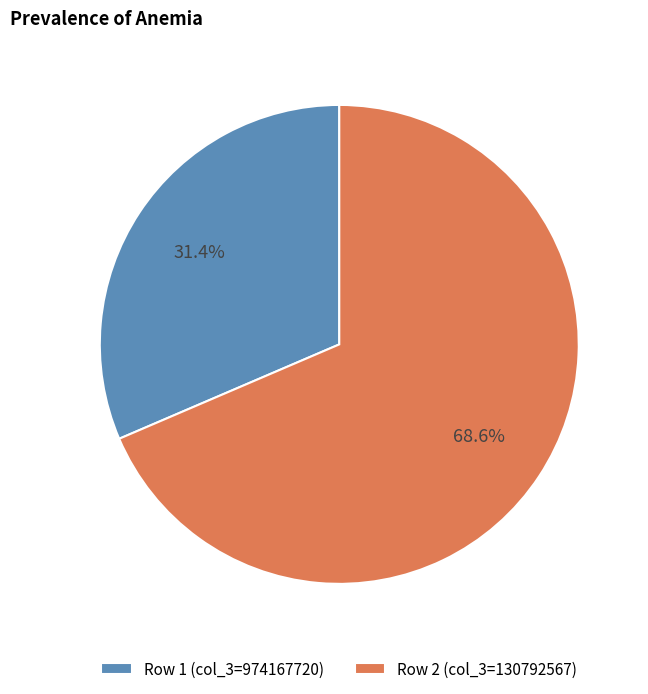

To the nearest percent, what is the difference between the largest and smallest slice percentages?

37%